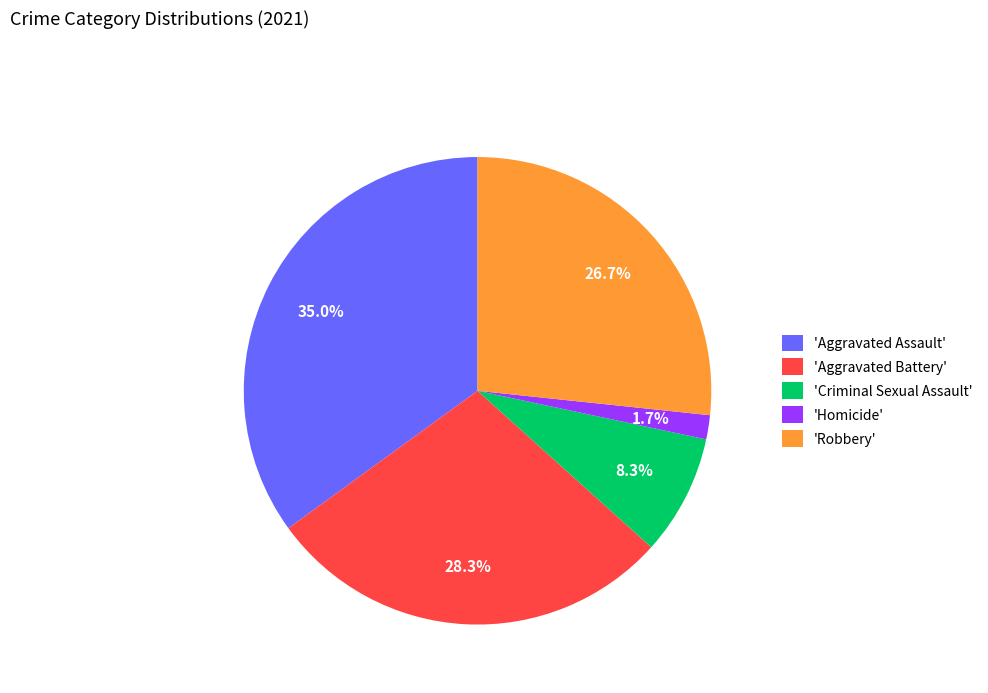

What is the ratio of the value at 'Aggravated Battery' to the value at 'Criminal Sexual Assault'?

3.4